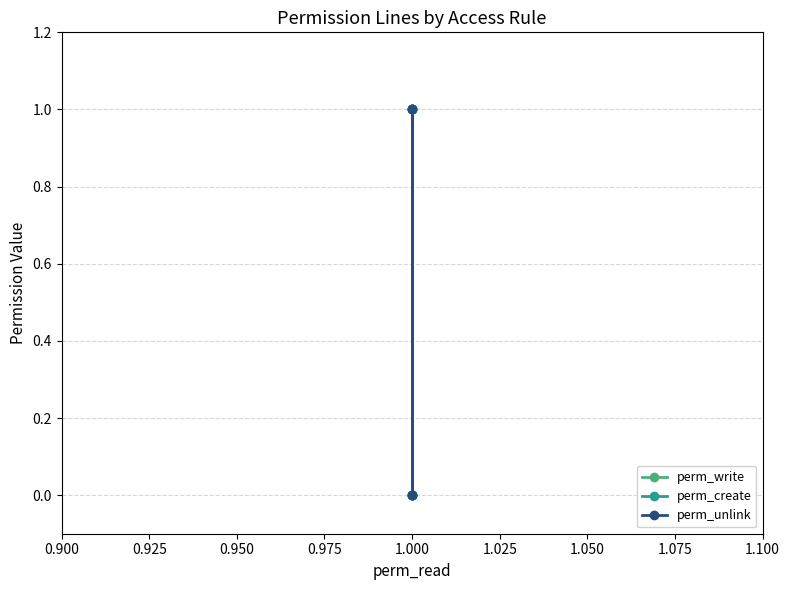

What is the value of the perm_write point at the 4th from the left?

1